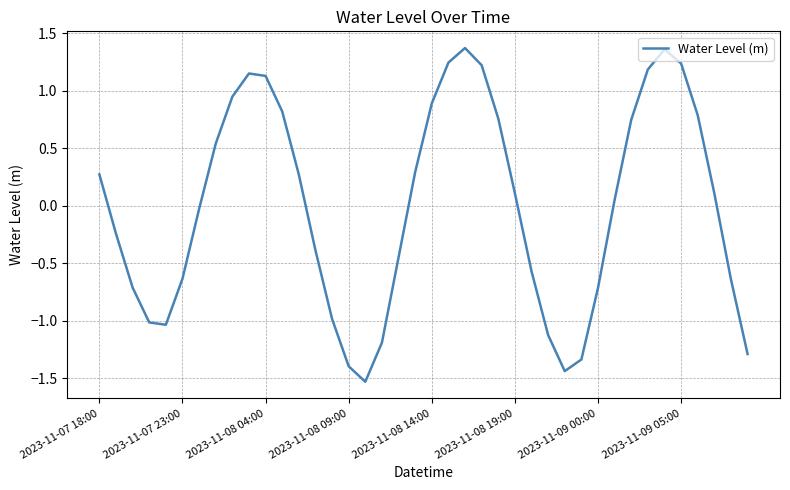

What is the difference between the maximum and minimum values?

2.9